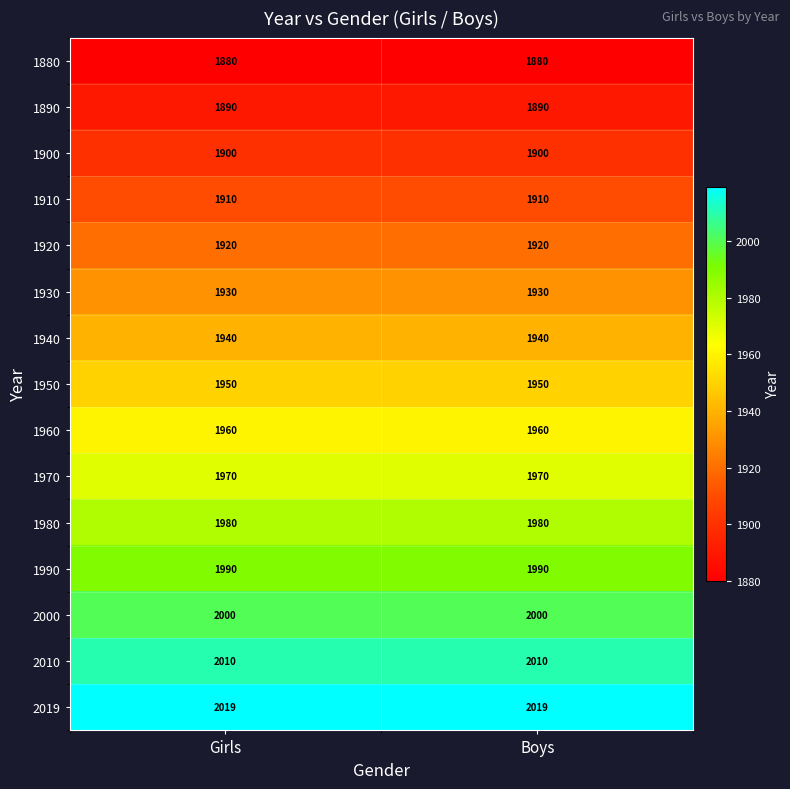

What is the spread (max minus min) of values at Boys?

139